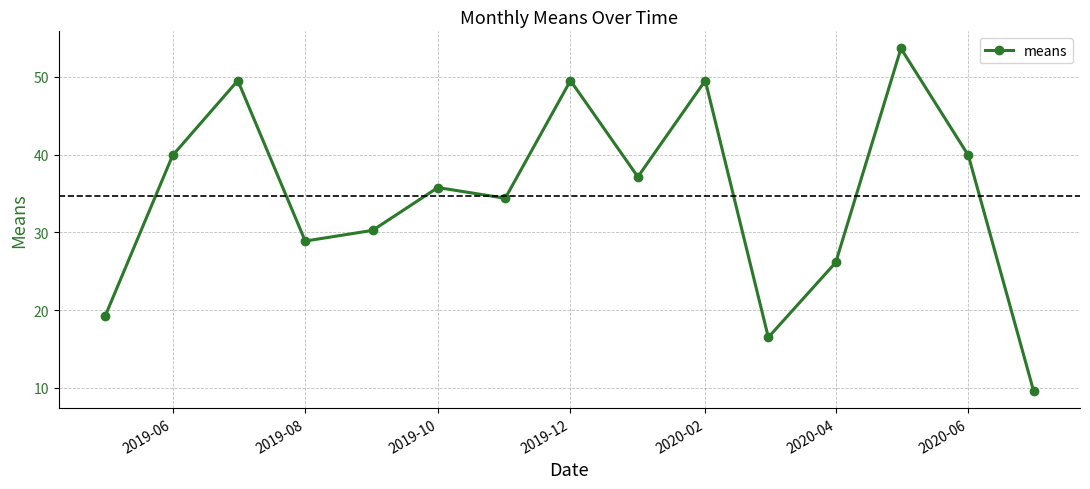

What is the value of the 4th point from the left?

28.9